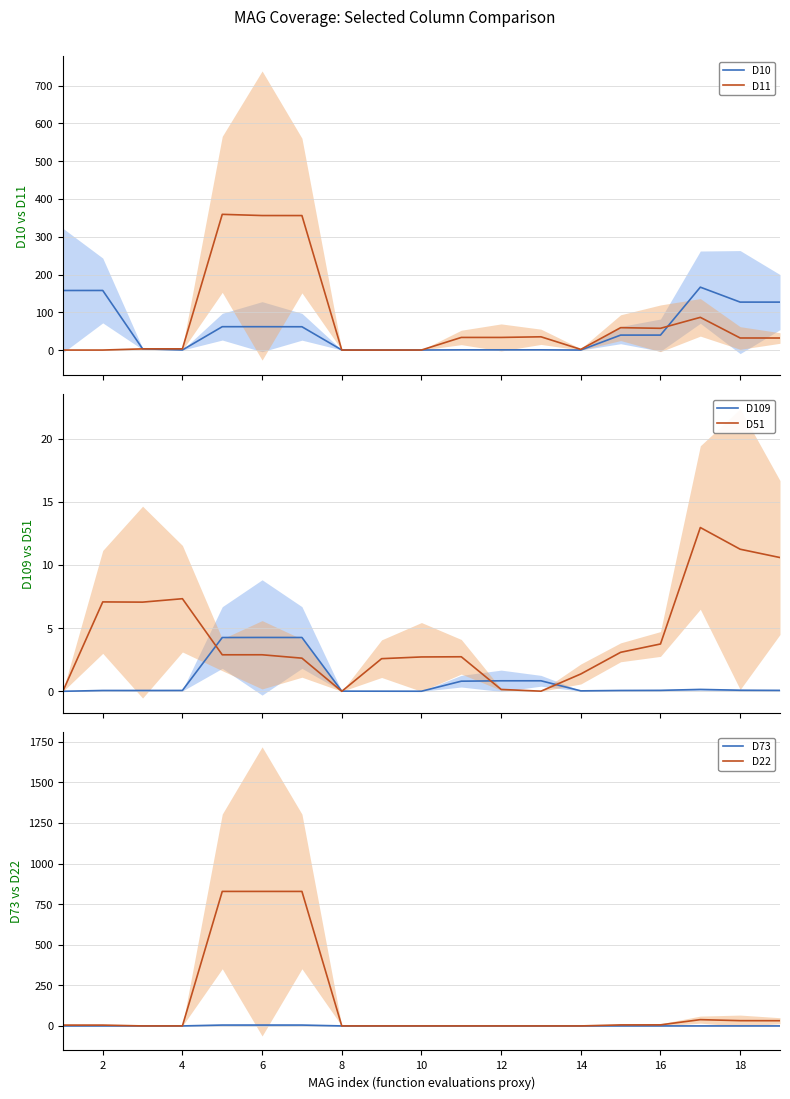

What is the sum of the D11 values at 11 and 20?

66.9